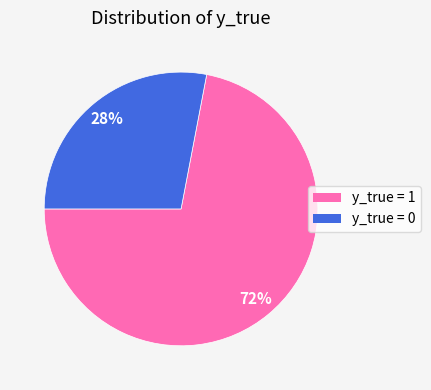

To the nearest percent, what is the average slice percentage?

50%